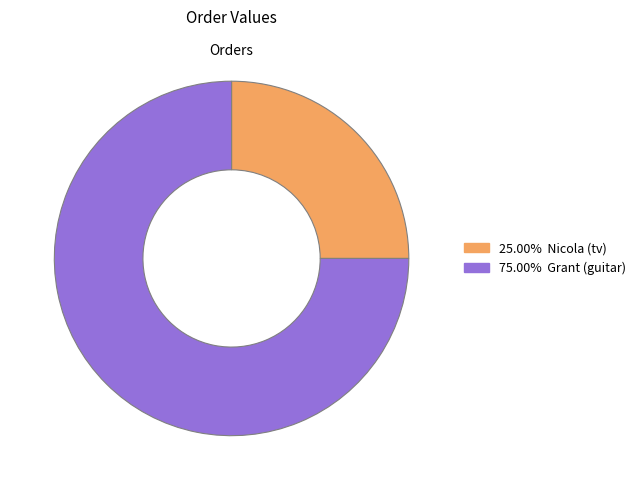

How many segments does this pie chart have?

2